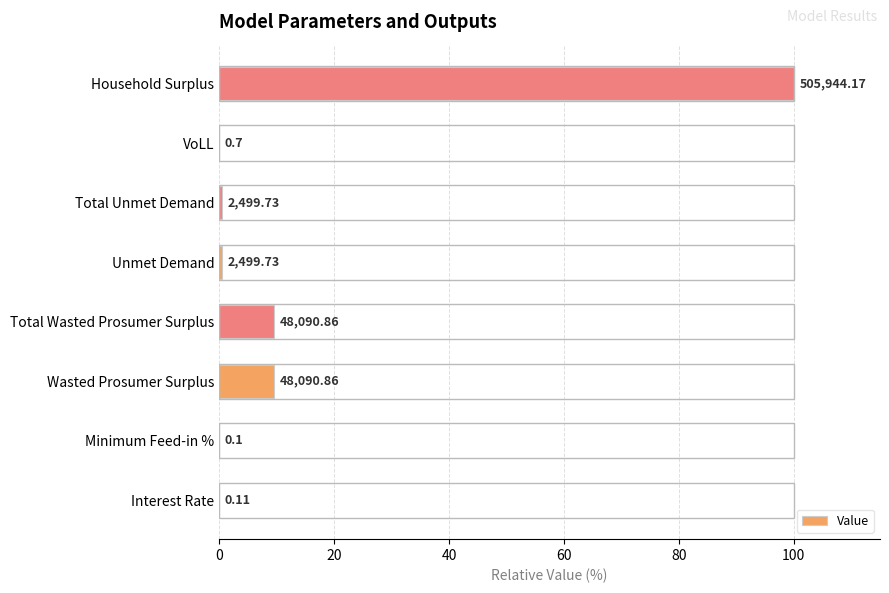

Are the bars horizontal?

Yes